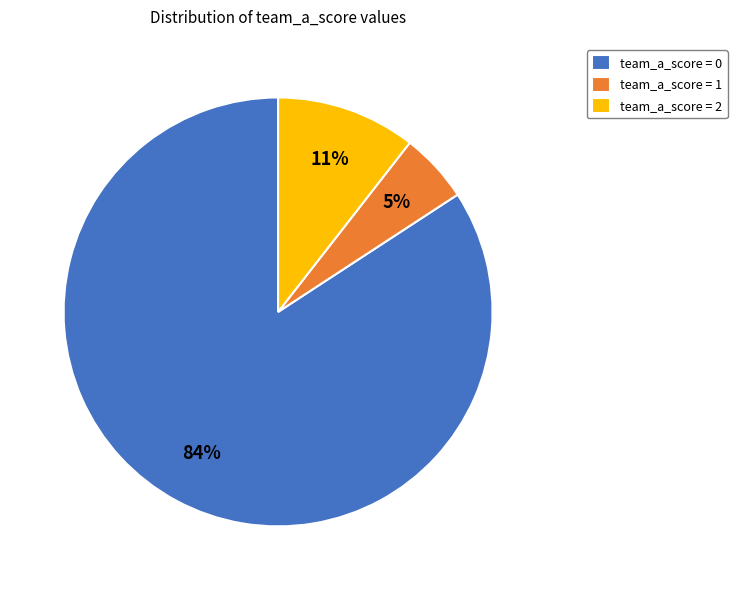

Which has a higher value, team_a_score = 2 or team_a_score = 1?

team_a_score = 2